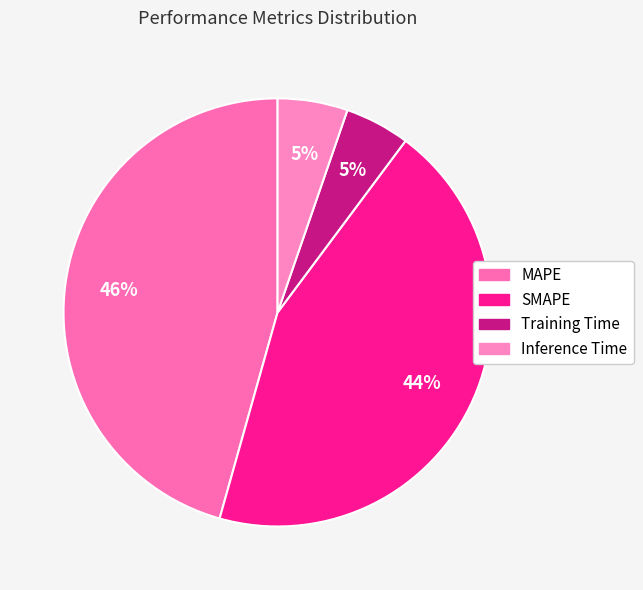

Between MAPE and Inference Time, which is larger?

MAPE